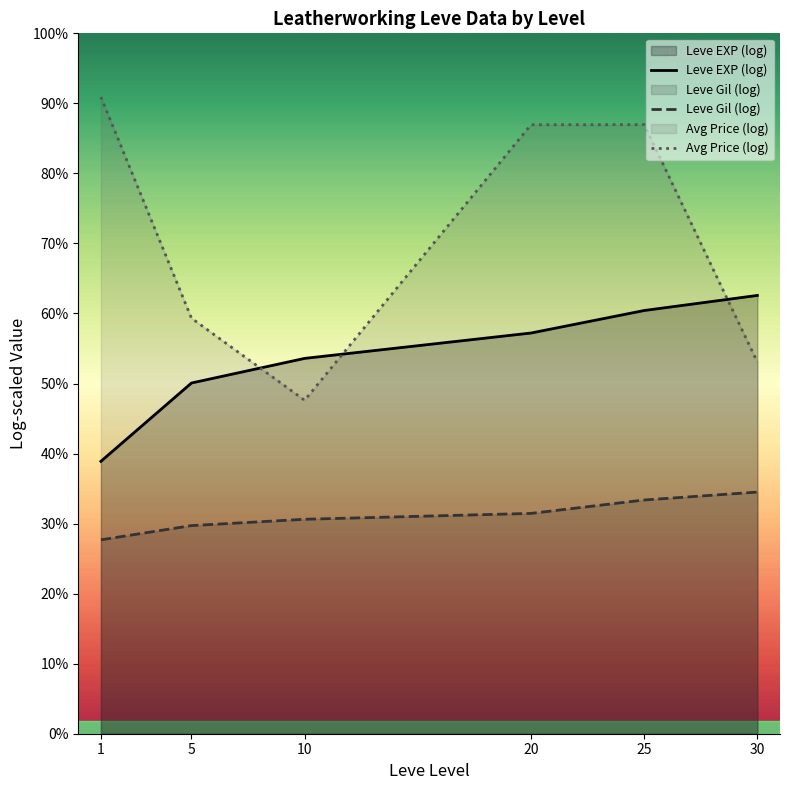

Which series ends up on top after the final intersection of Avg Price (log) and Leve EXP (log)?

Leve EXP (log)